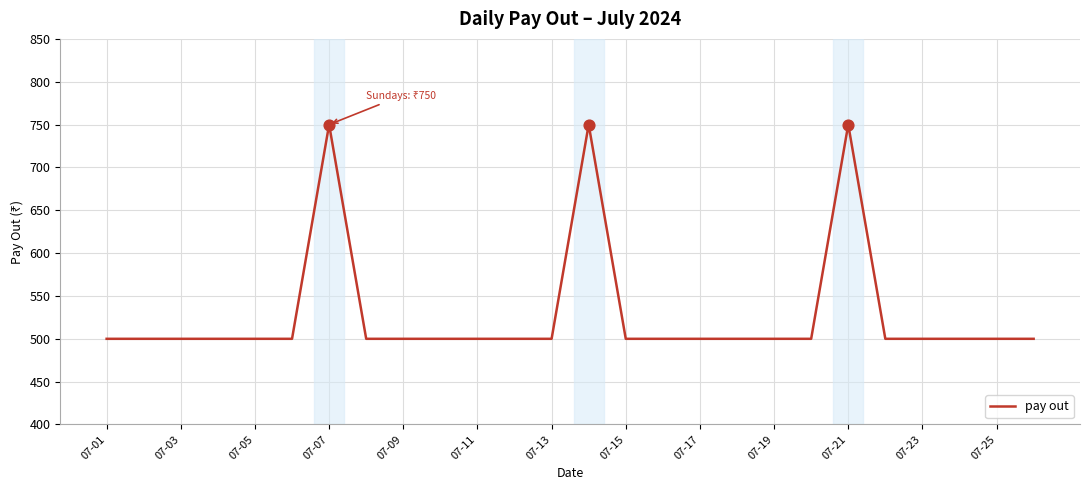

What is the difference between the maximum and minimum values?

250